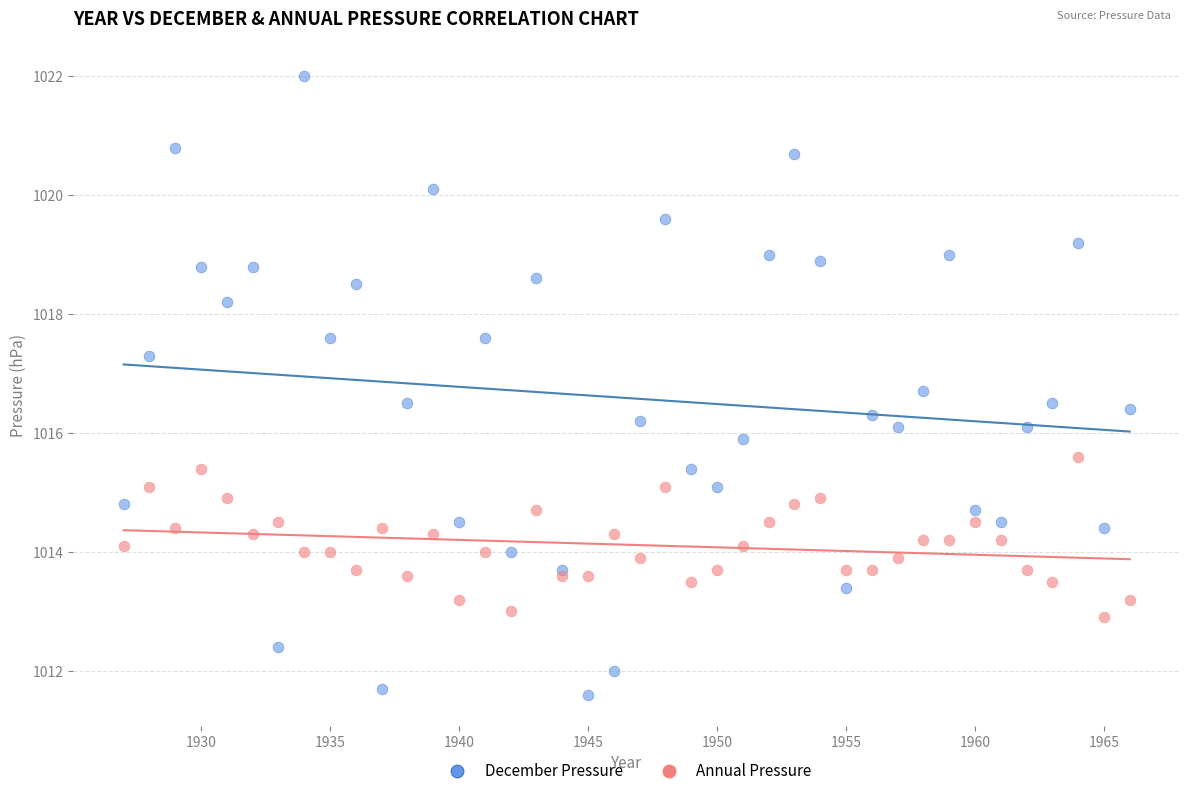

Which series reaches the minimum Y coordinate?

December Pressure